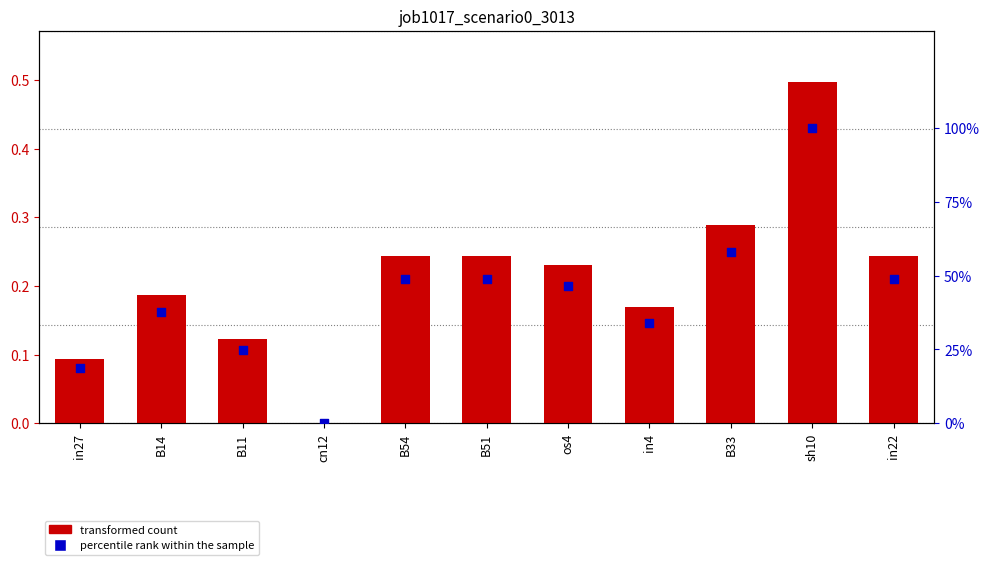

Which series contains the lowest Y value?

transformed count